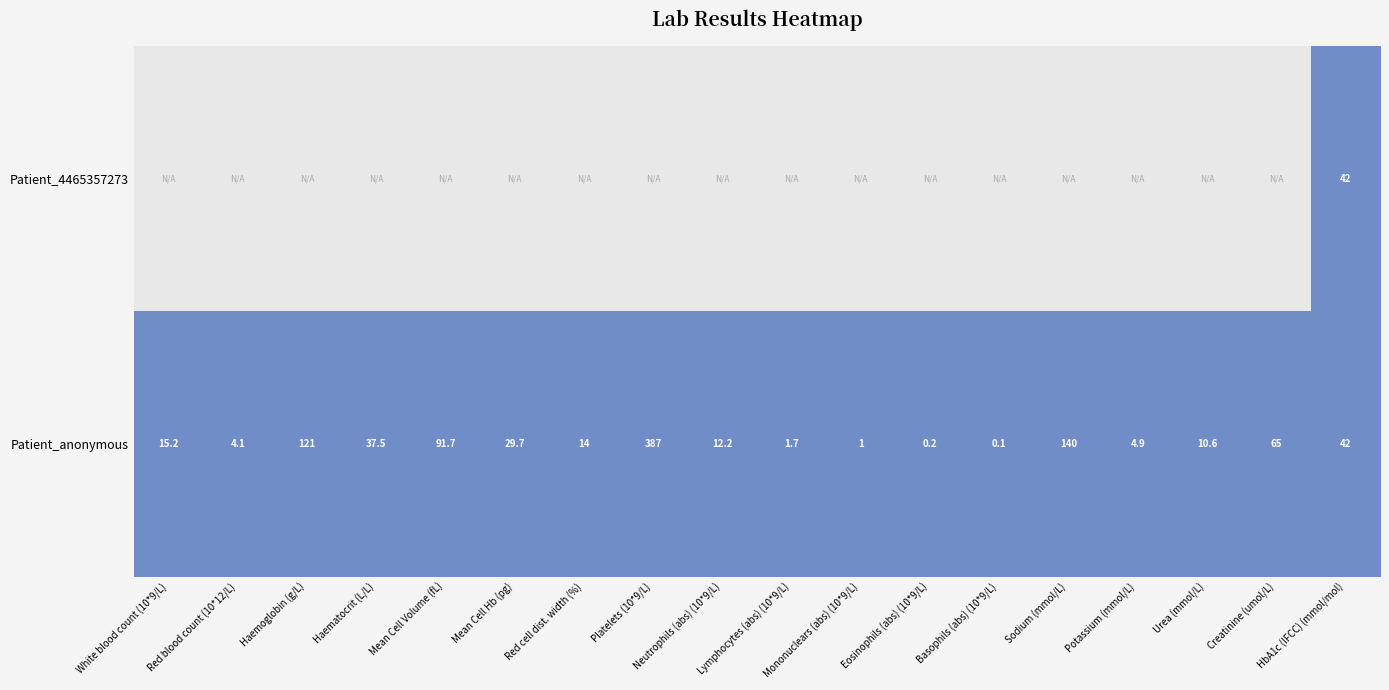

Is the value of Patient_anonymous at Mean Cell Hb (pg) greater than the value of Patient_4465357273 at HbA1c (IFCC) (mmol/mol)?

No